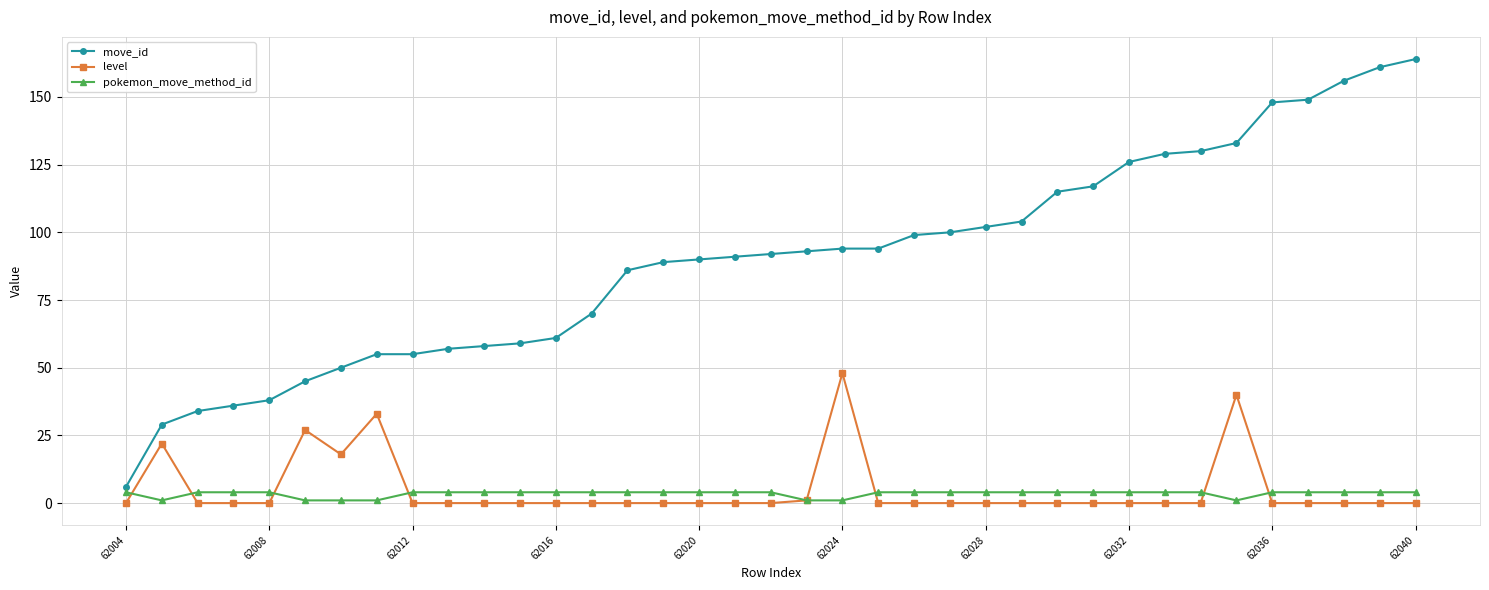

Which series has the largest range (max minus min)?

move_id